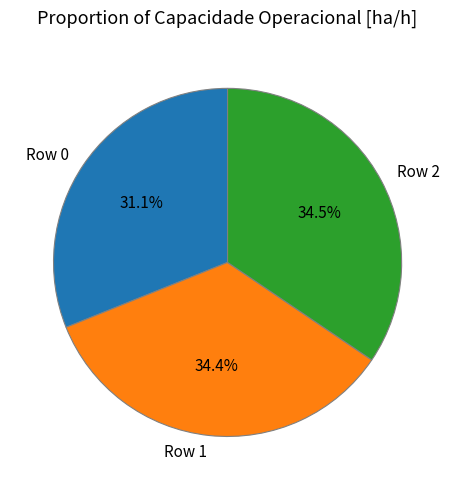

How many slices are in this pie chart?

3